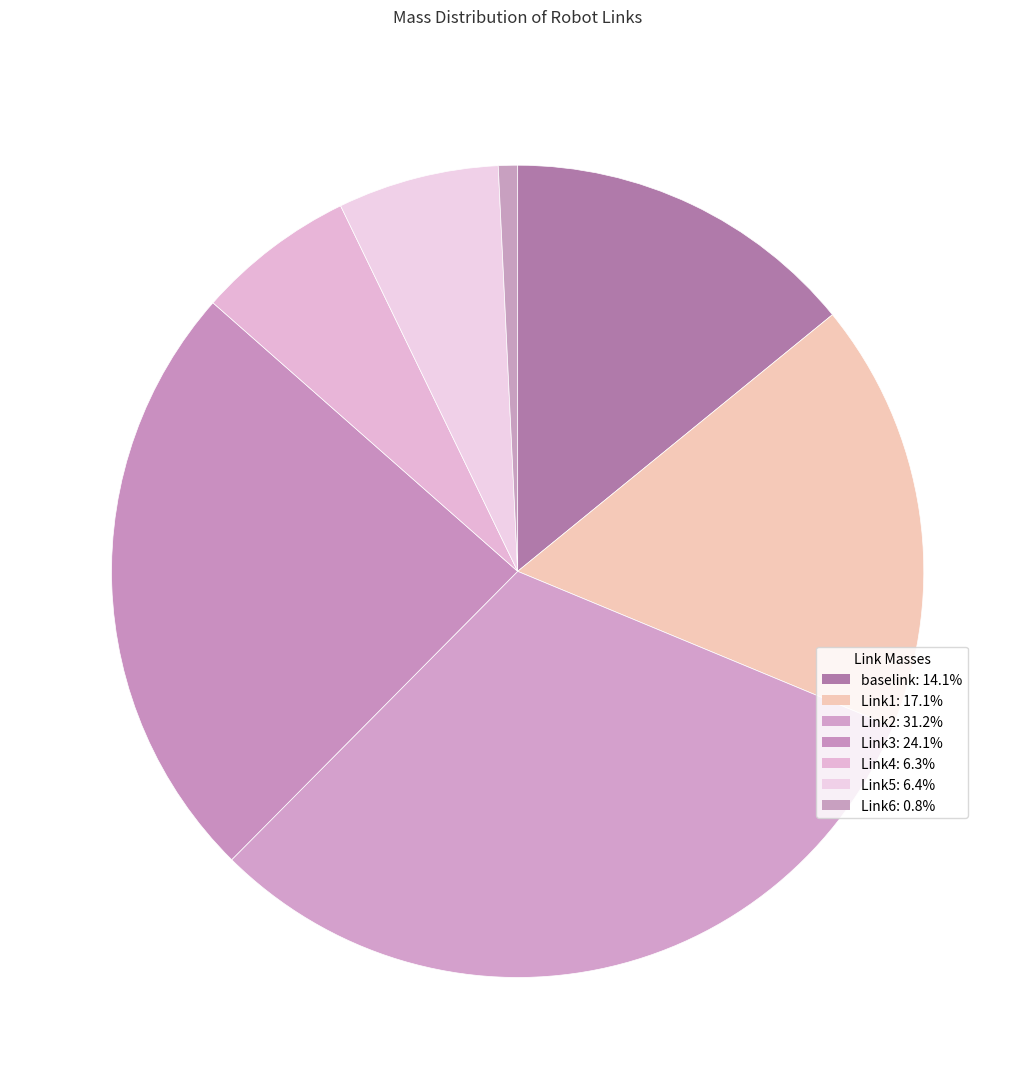

To the nearest percent, what is the average slice percentage?

14%